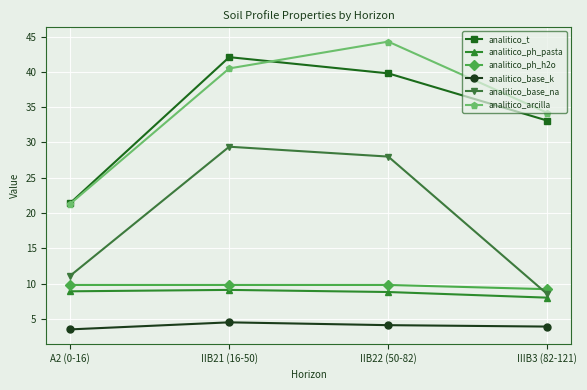

What is the maximum value shown in the chart?

44.3